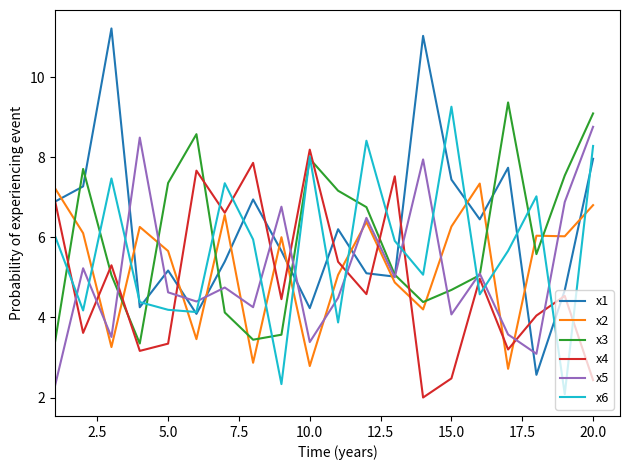

True or false: x1 and x2 intersect in this chart.

True